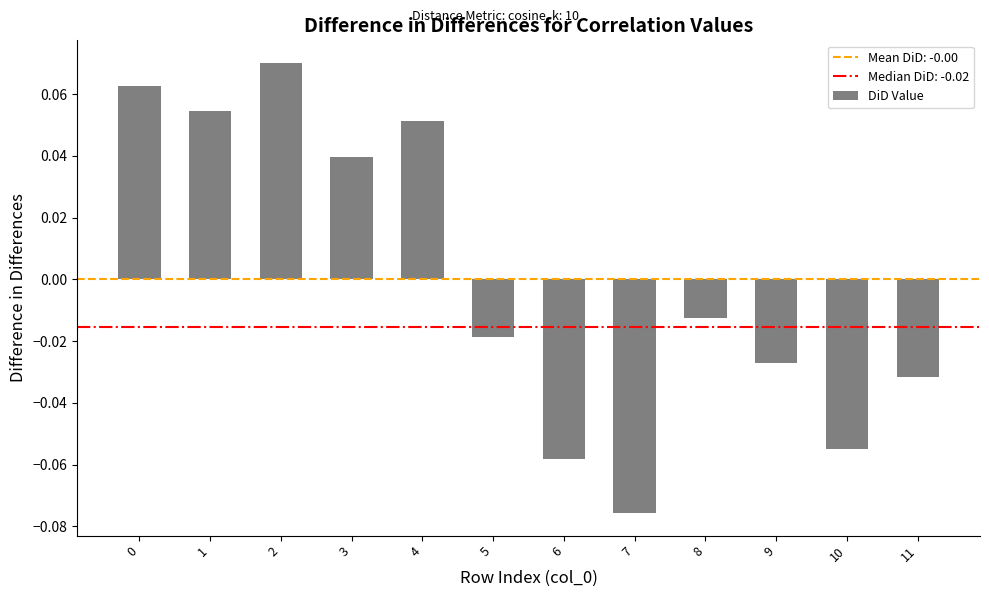

Which category has the lowest value across all series?

7